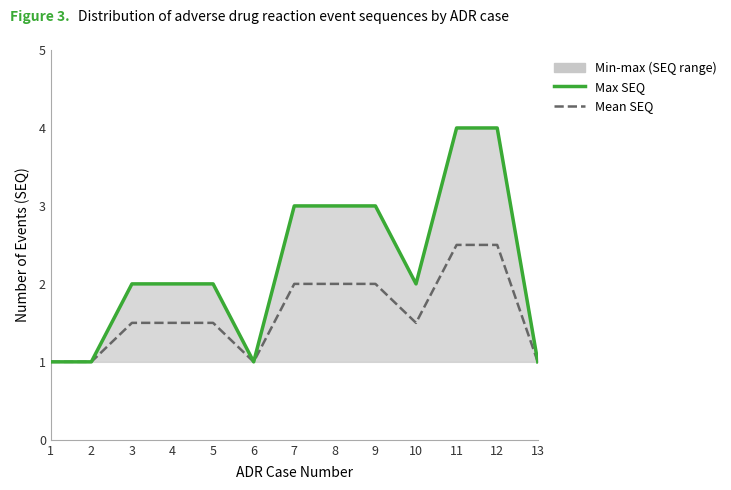

Rank the categories by Mean SEQ value from lowest to highest.

1, 2, 6, 13, 3, 4, 5, 10, 7, 8, 9, 11, 12